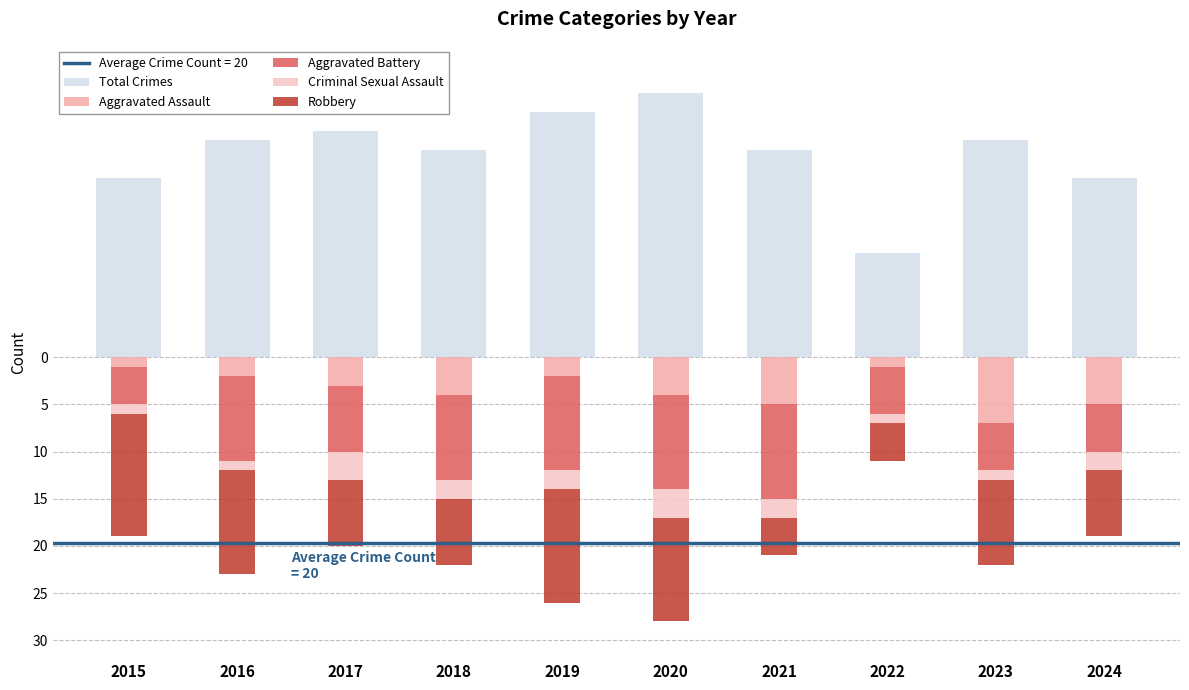

Which series has the largest total across all categories?

Total Crimes